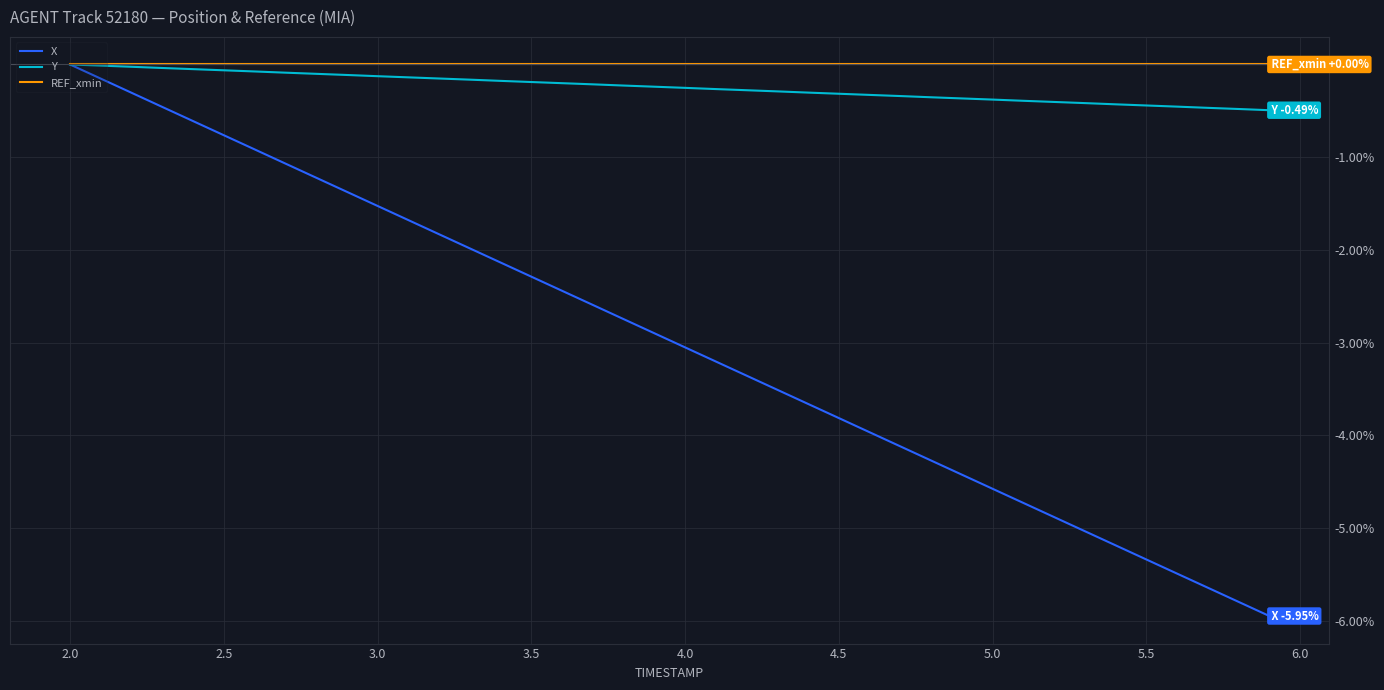

Which series has the largest range (max minus min)?

X